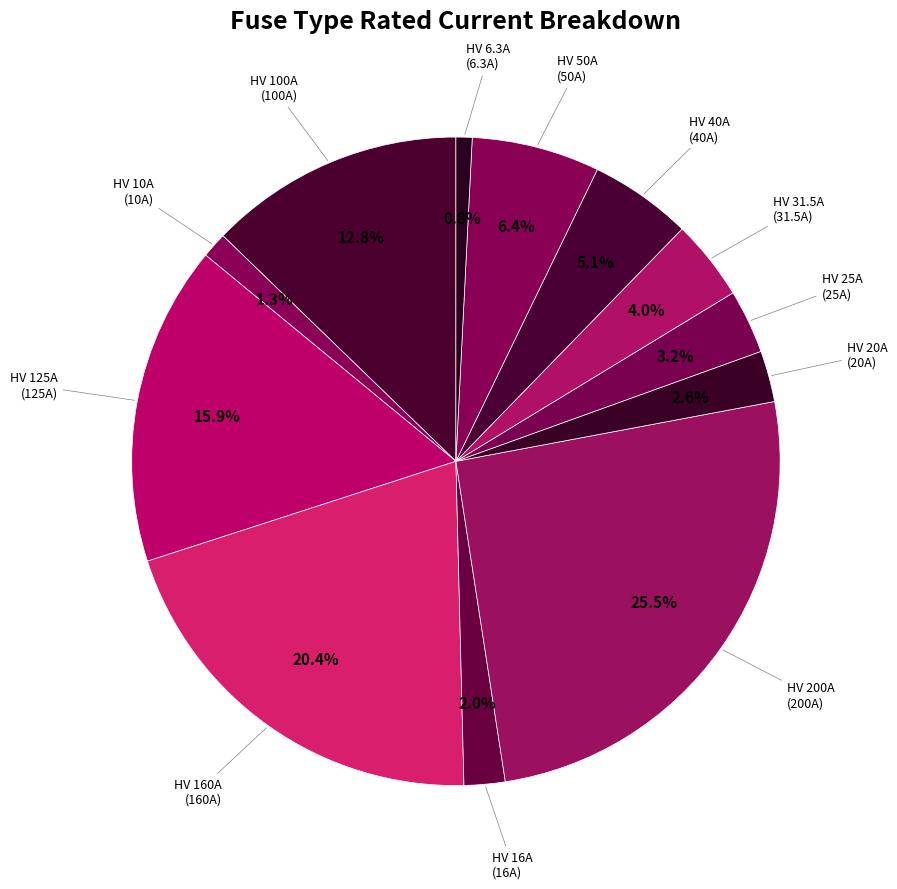

What percentage is the HV 31.5A slice, to the nearest percent?

4%